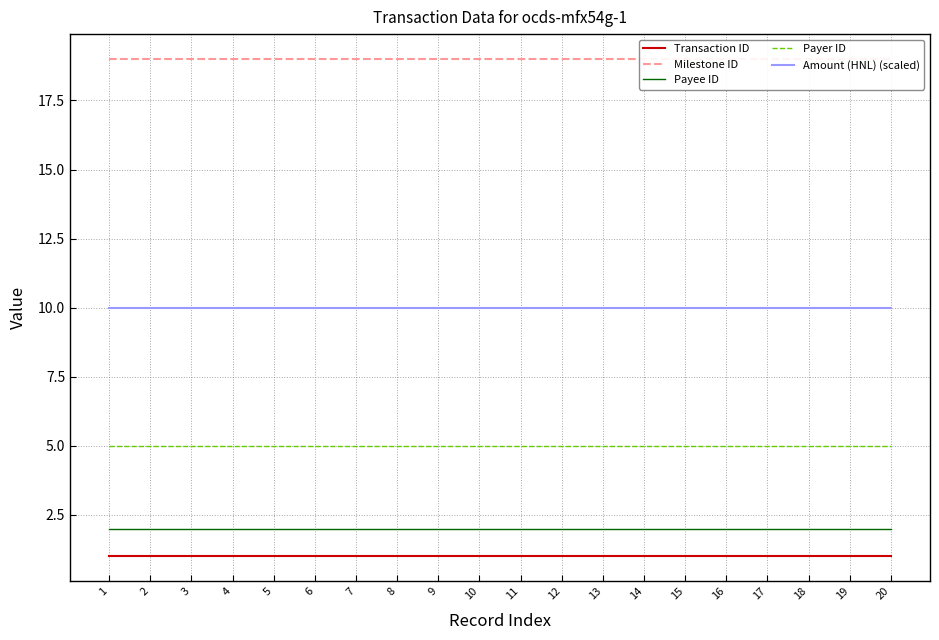

What is the minimum value shown in the chart?

1